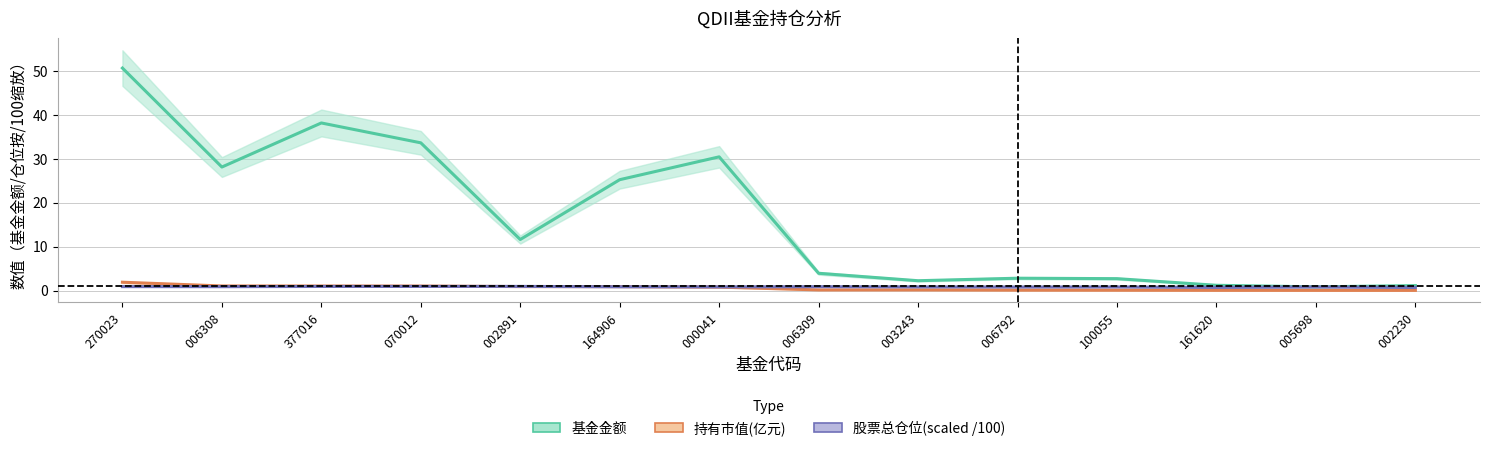

What is the minimum value for 基金金额?

0.8